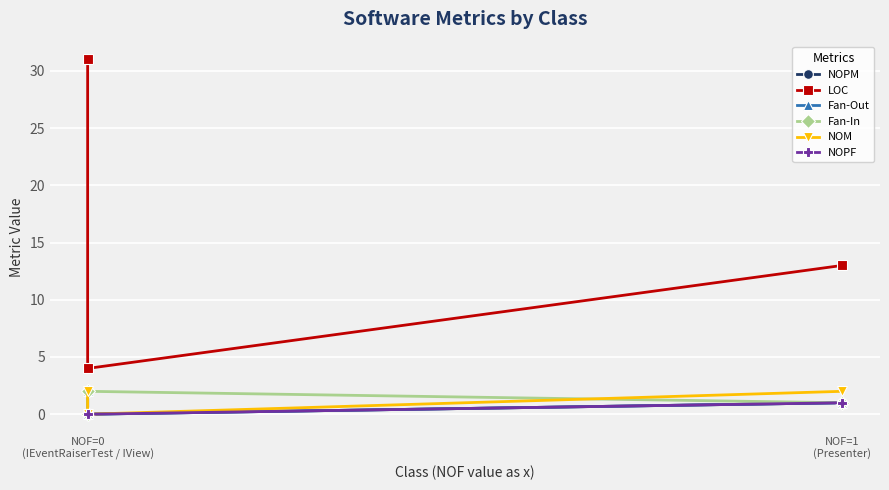

Rank the categories by NOPM value from highest to lowest.

NOF=0 (IEventRaiserTest / IView), NOF=1 (Presenter), NOF=0 (IEventRaiserTest / IView)